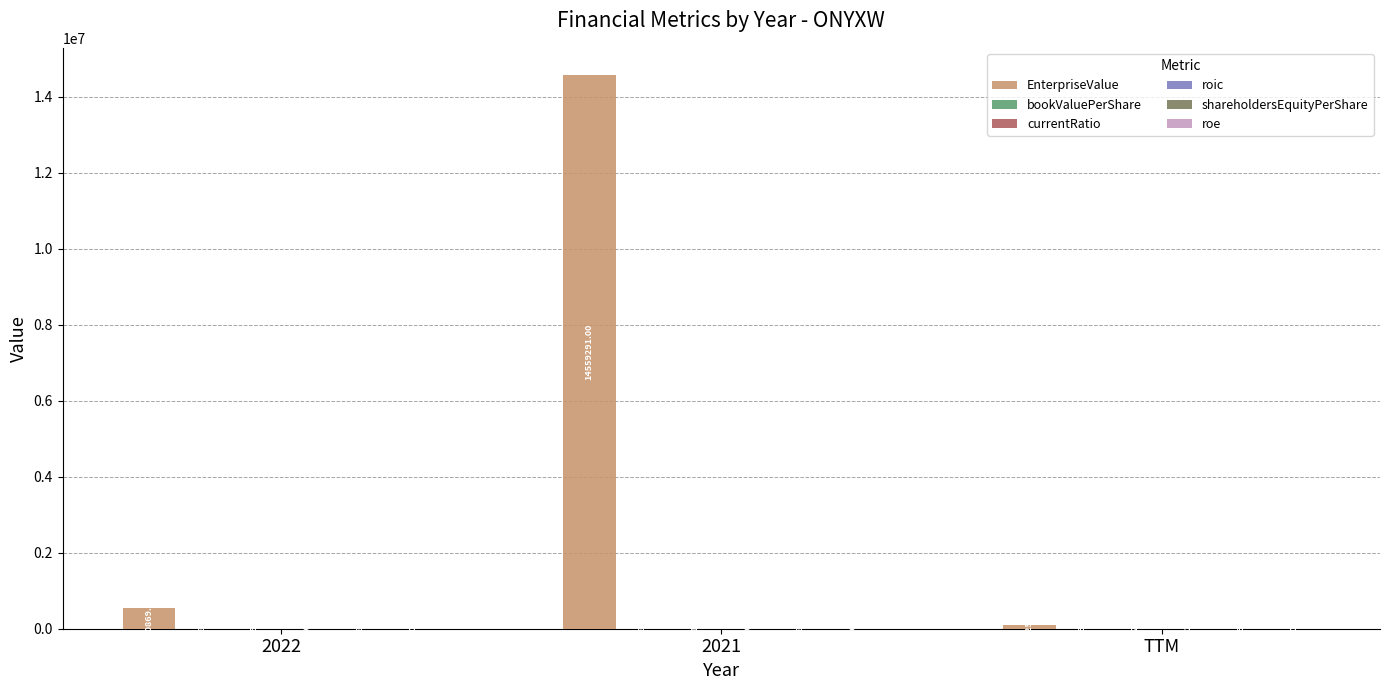

Which series changed the most between 2021 and TTM?

EnterpriseValue